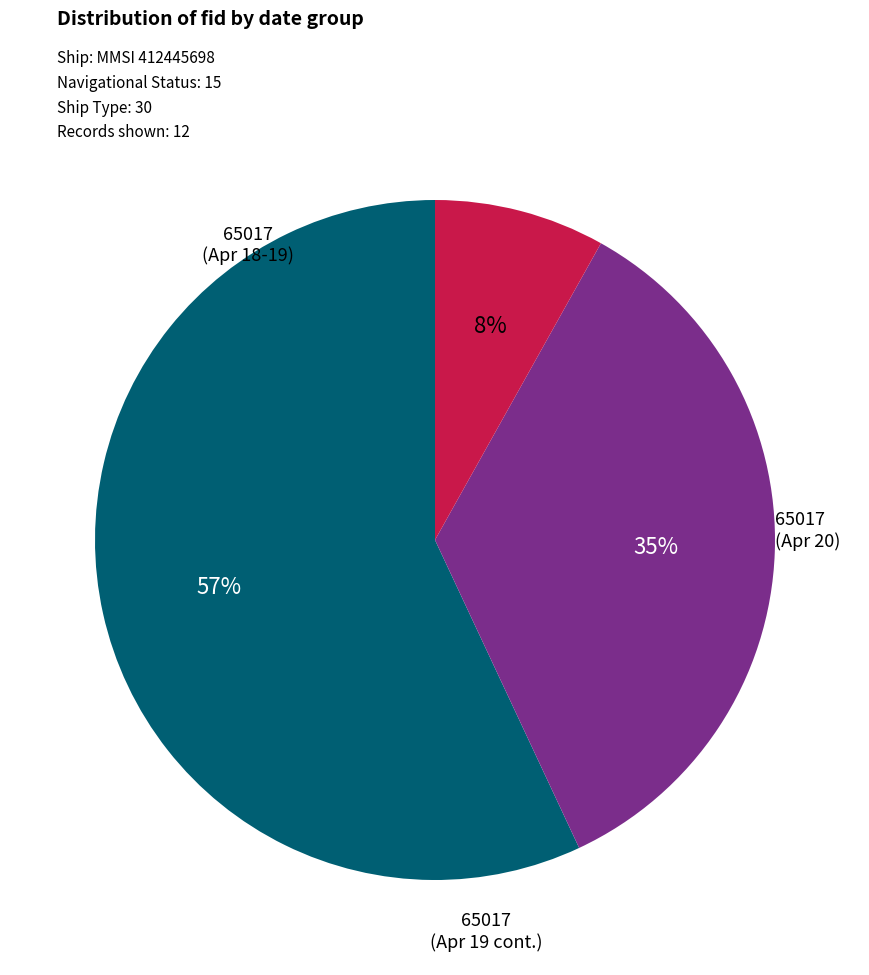

To the nearest percent, what is the difference between the largest and smallest slice percentages?

49%